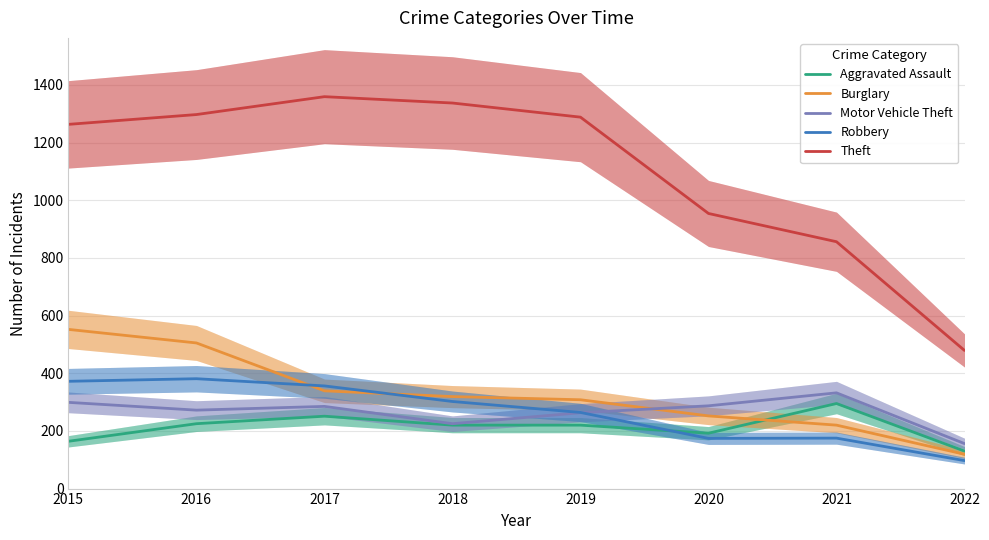

How many data points does each series have?

8